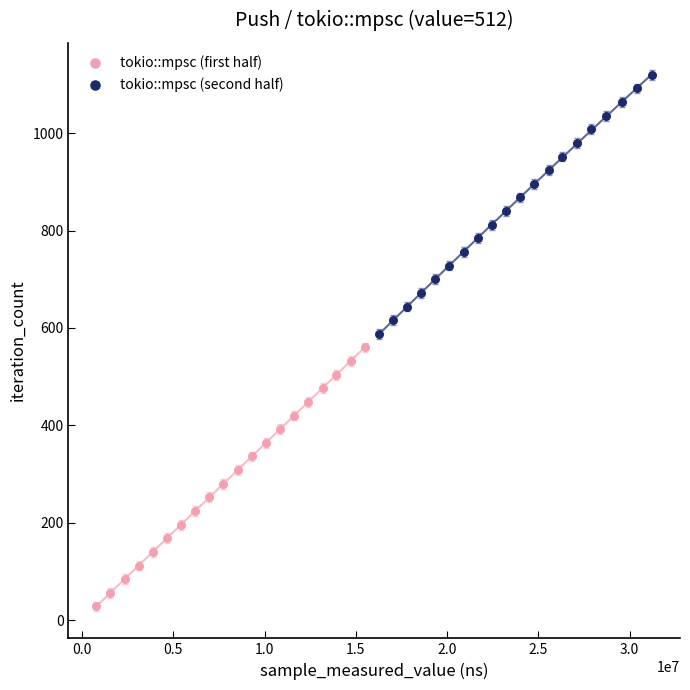

Which series reaches the minimum Y coordinate?

tokio::mpsc (first half)